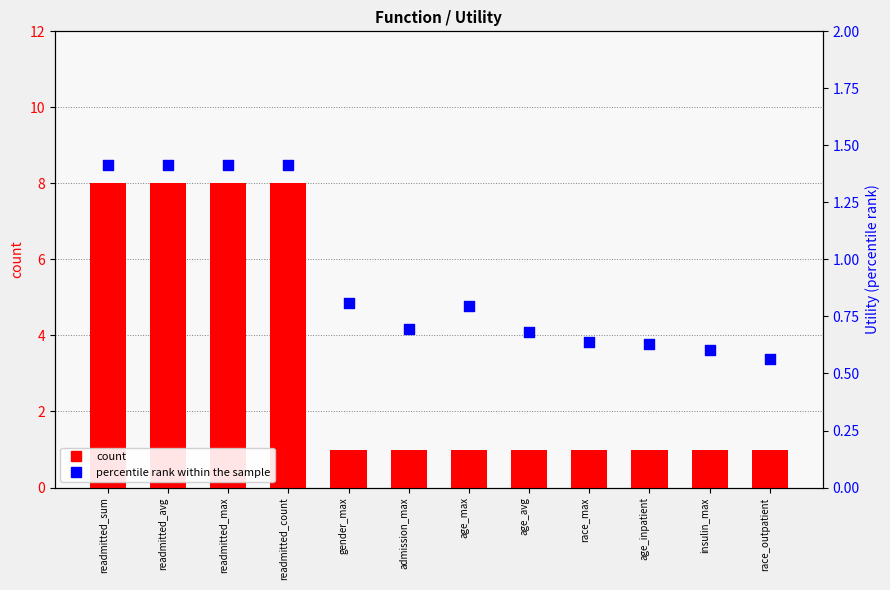

At which category is the sum across all series the highest?

readmitted_sum